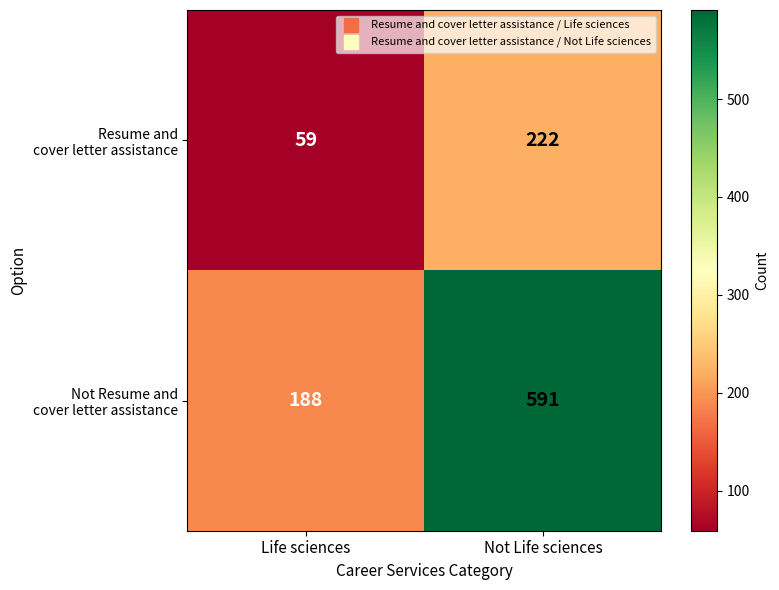

What is the difference between the highest and lowest values at Life sciences?

129